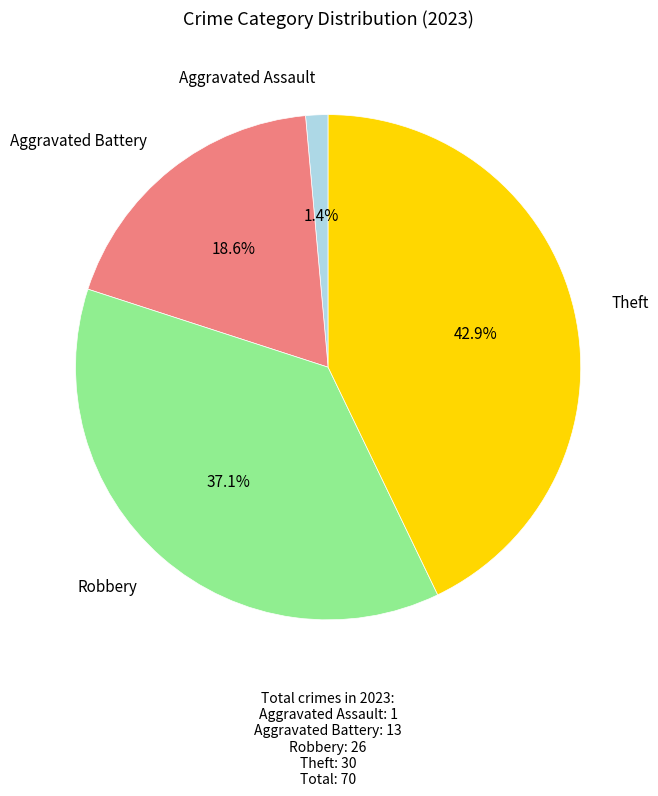

Is there any slice that represents more than half of the pie?

No